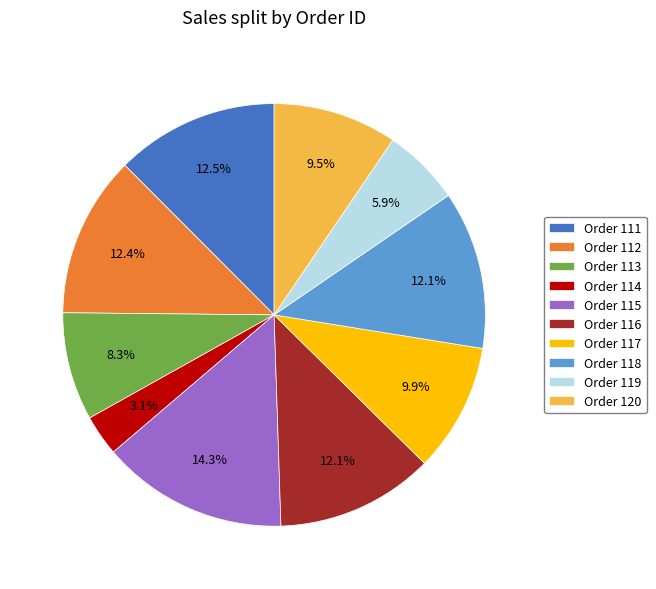

To the nearest percent, what is the average slice percentage?

10%